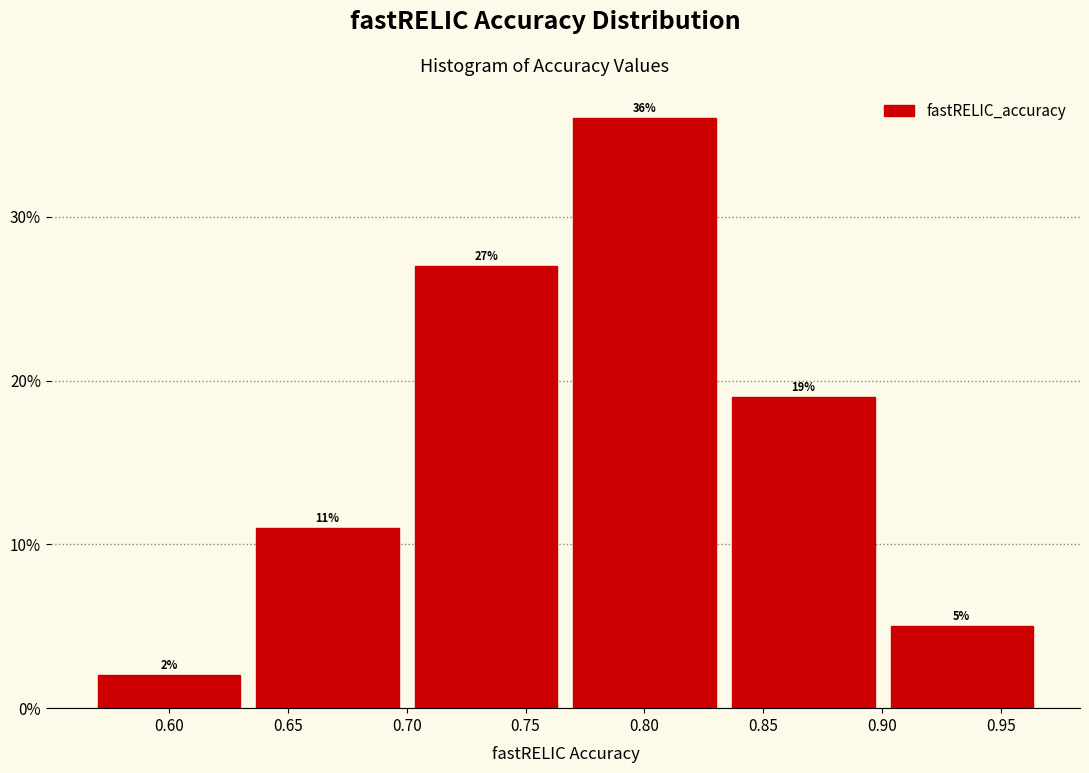

What is the height of the bar covering 0.900 to 0.965 on the x-axis? The bar edges are not printed on the chart, so give them approximately, as read against the axis.

5